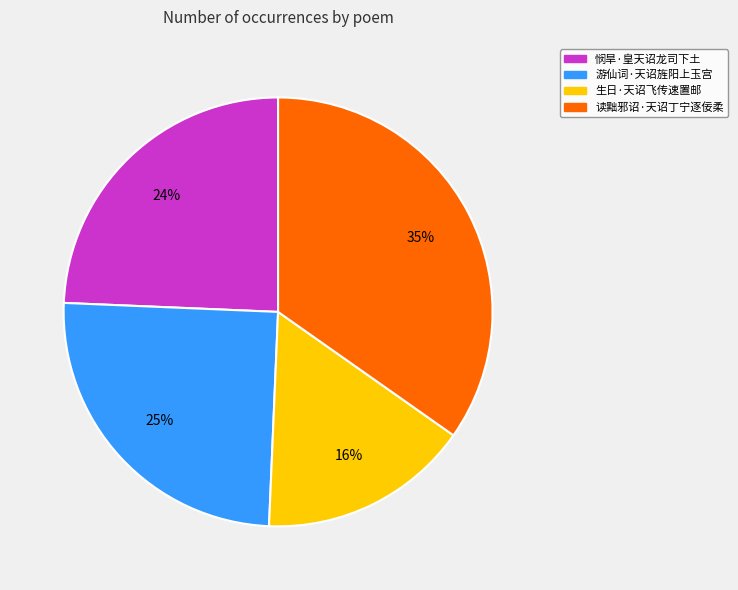

Is the sum of 悯旱·皇天诏龙司下土 and 游仙词·天诏旌阳上玉宫 greater than half?

No